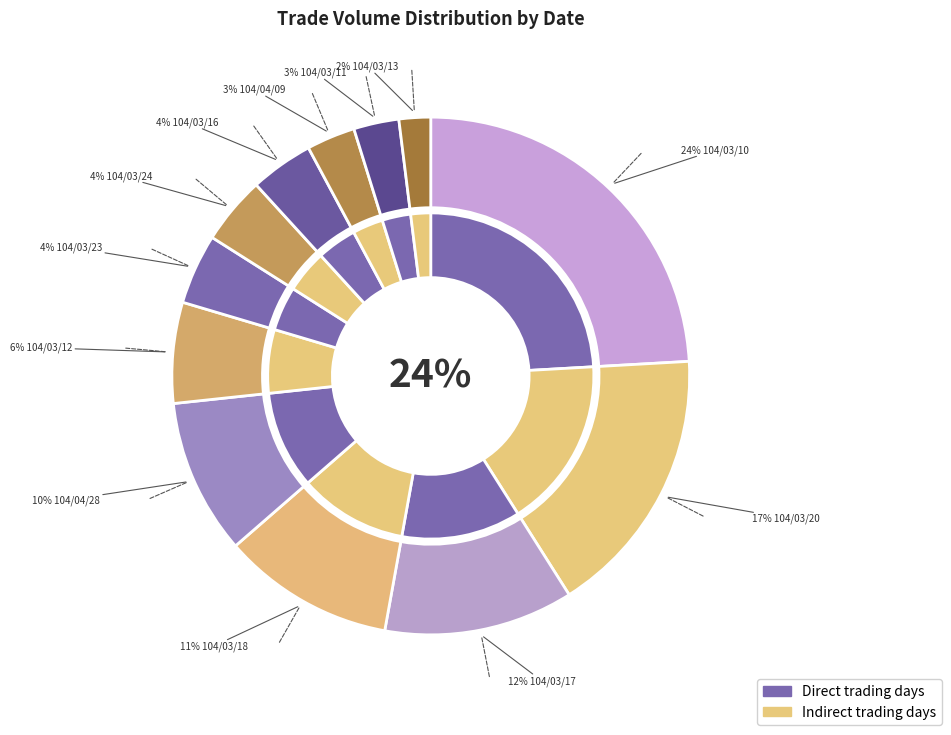

What percentage is the 104/03/24 slice, to the nearest percent?

4%